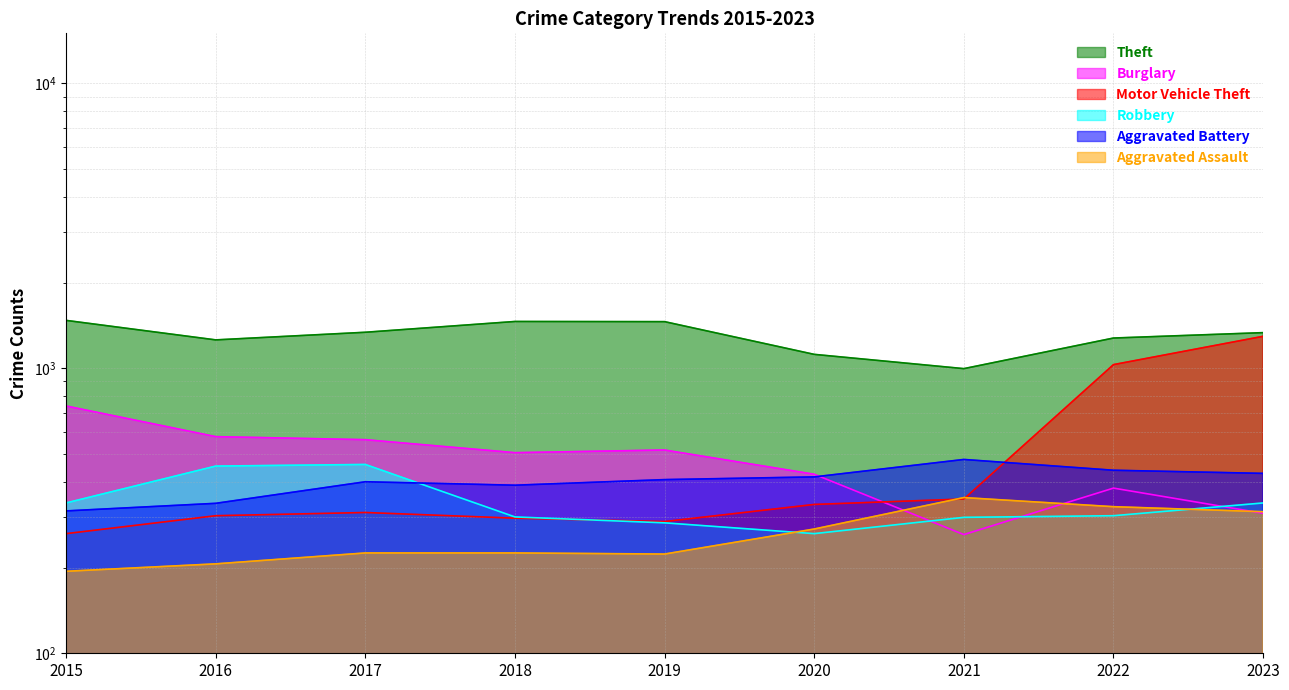

Where is Motor Vehicle Theft nearest to the value 779?

2022